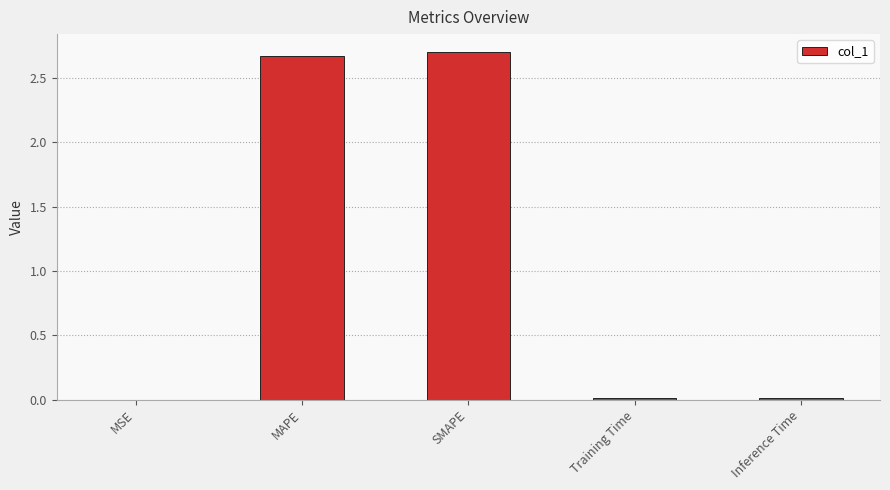

The value at MAPE is 2.7. True or false?

True